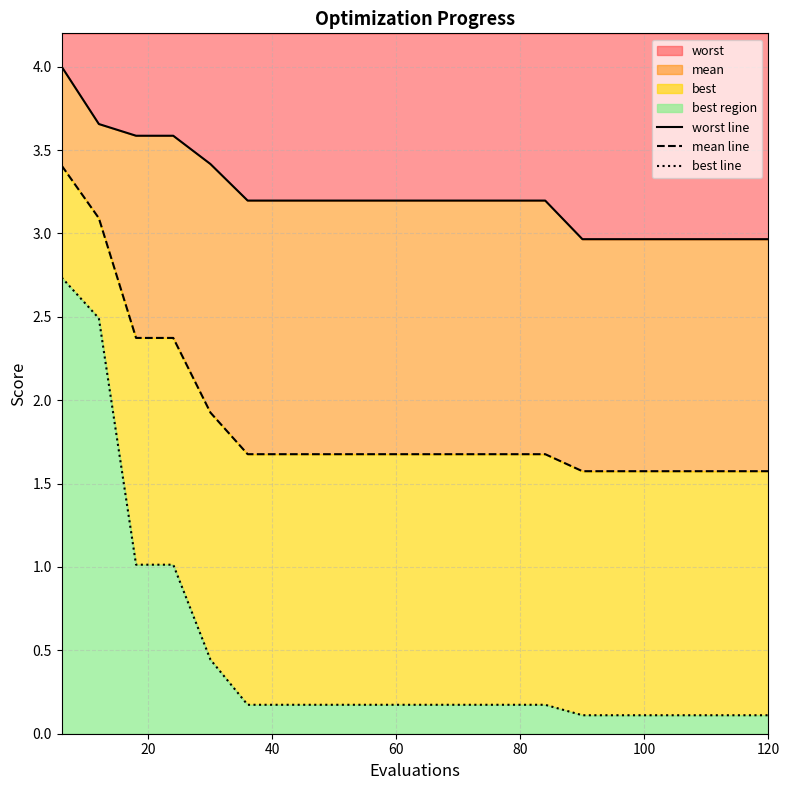

At how many categories does at least one series exceed 0?

20